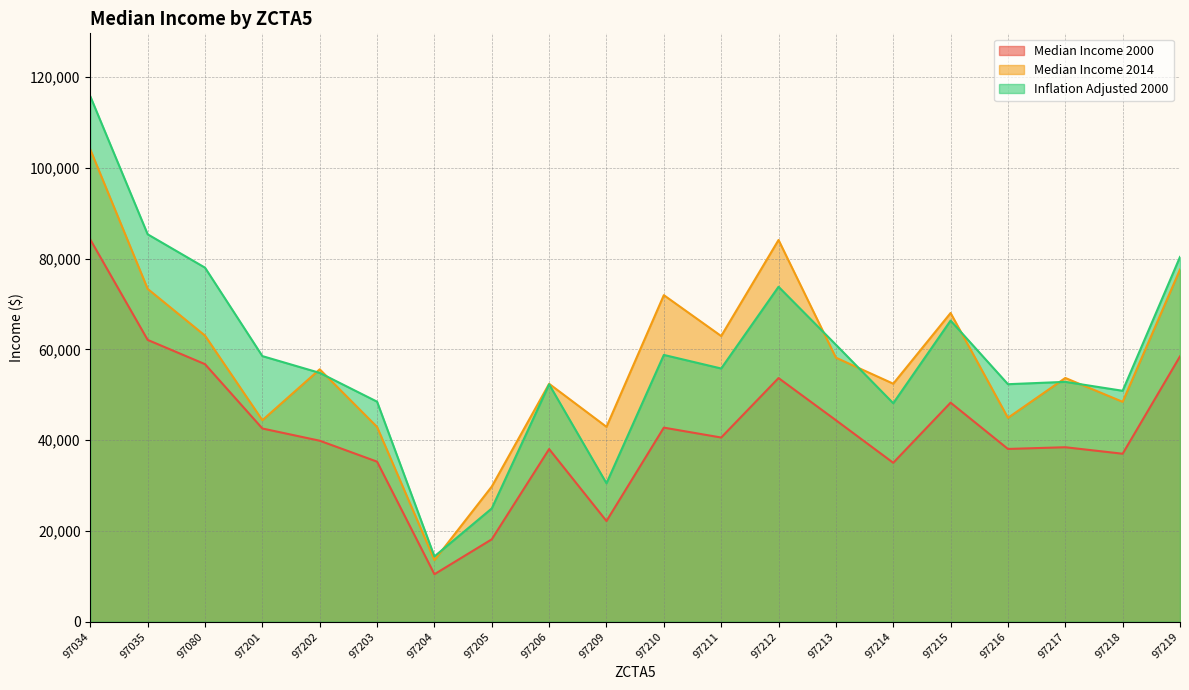

What is the difference between the Median Income 2014 values at 97214 and 97215?

15576